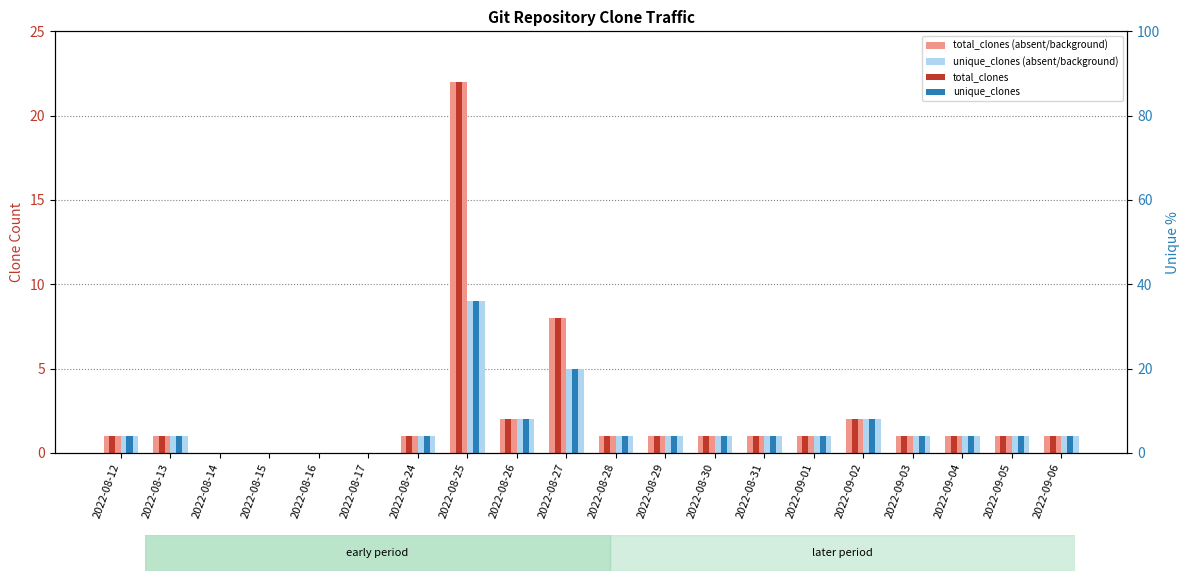

Reading right to left, list all the values displayed in this chart.

total_clones (absent/background): 1	1	1	1	2	1	1	1	1	1	8	2	22	1	0	0	0	0	1	1
unique_clones (absent/background): 1	1	1	1	2	1	1	1	1	1	5	2	9	1	0	0	0	0	1	1
total_clones: 1	1	1	1	2	1	1	1	1	1	8	2	22	1	0	0	0	0	1	1
unique_clones: 1	1	1	1	2	1	1	1	1	1	5	2	9	1	0	0	0	0	1	1